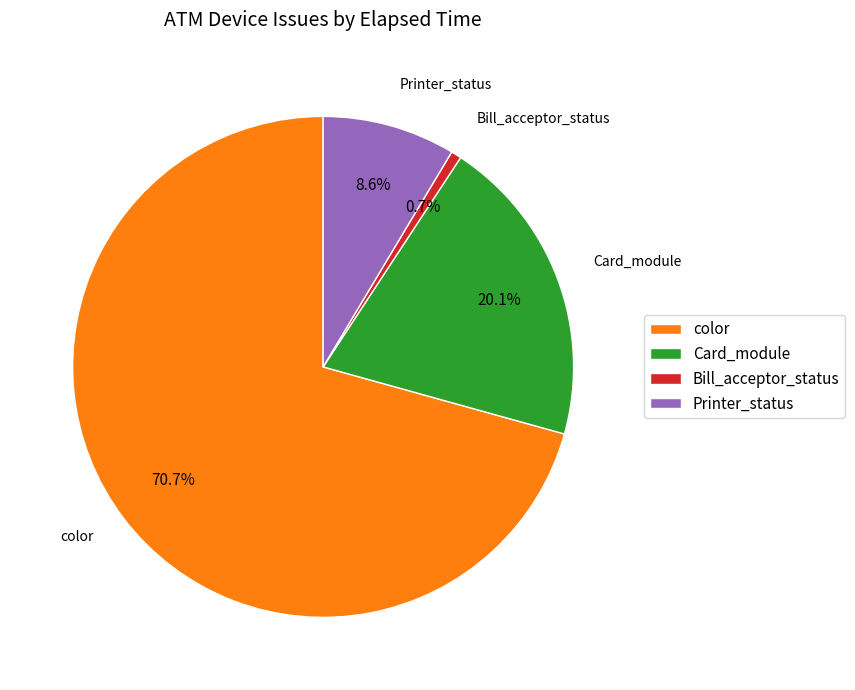

How many slices are in this pie chart?

4